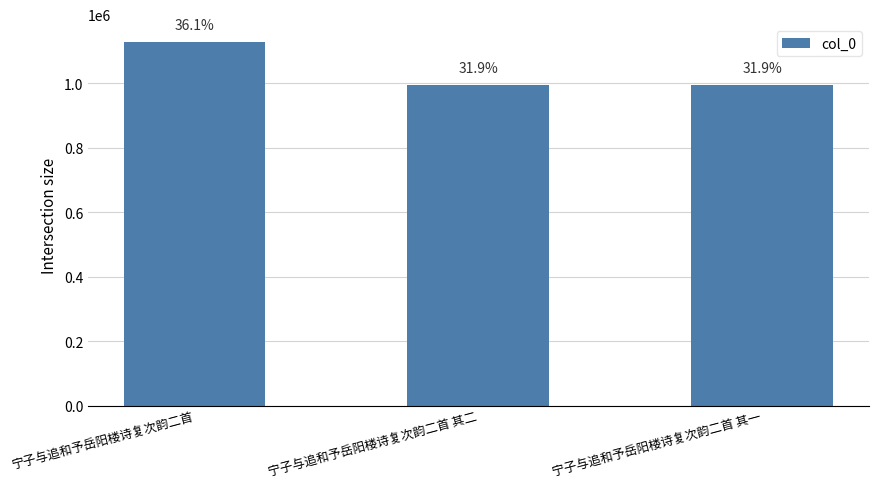

Are the bars horizontal?

No